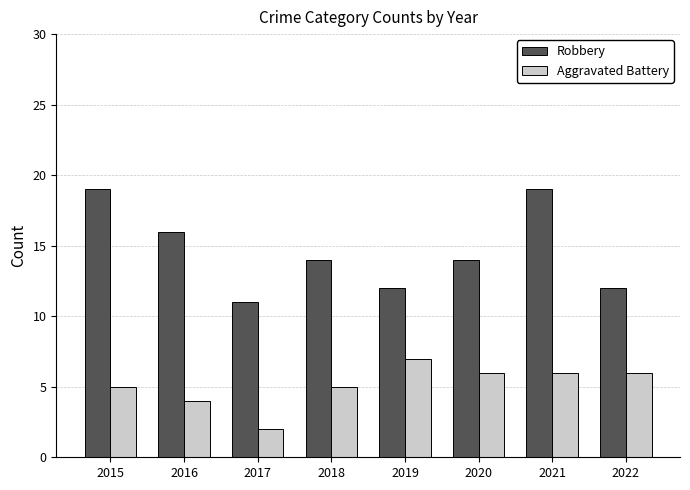

At which label does Robbery reach its minimum?

2017